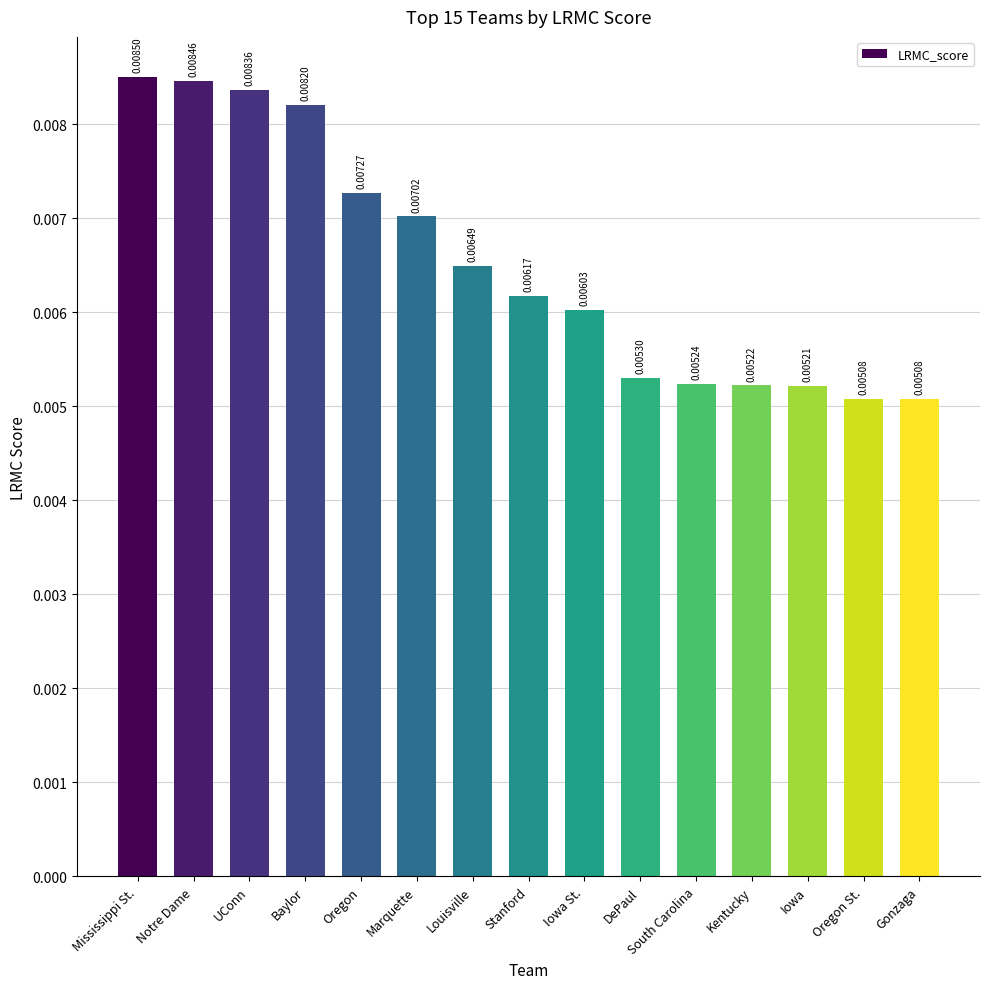

What is the label of the 8th bar from the left?

Stanford